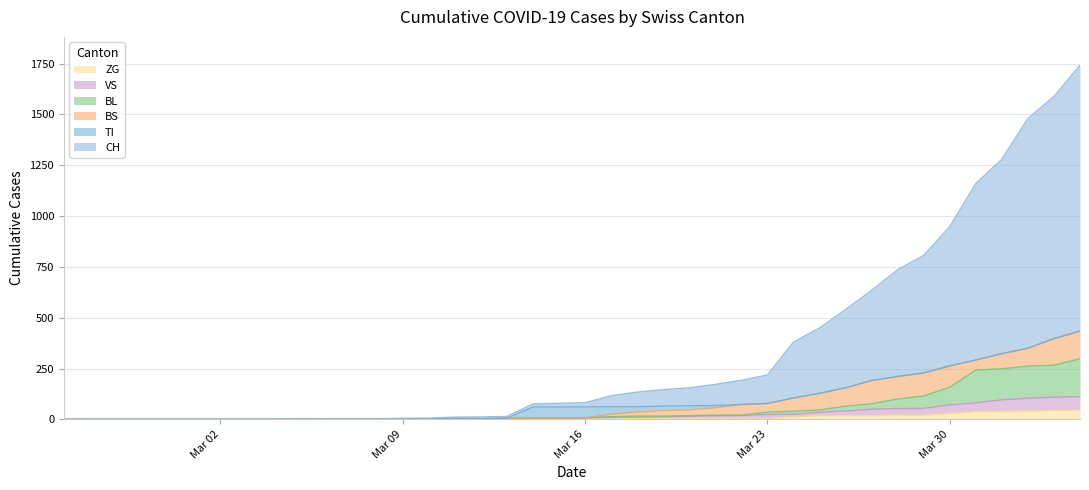

What is the average value of the CH series?

329